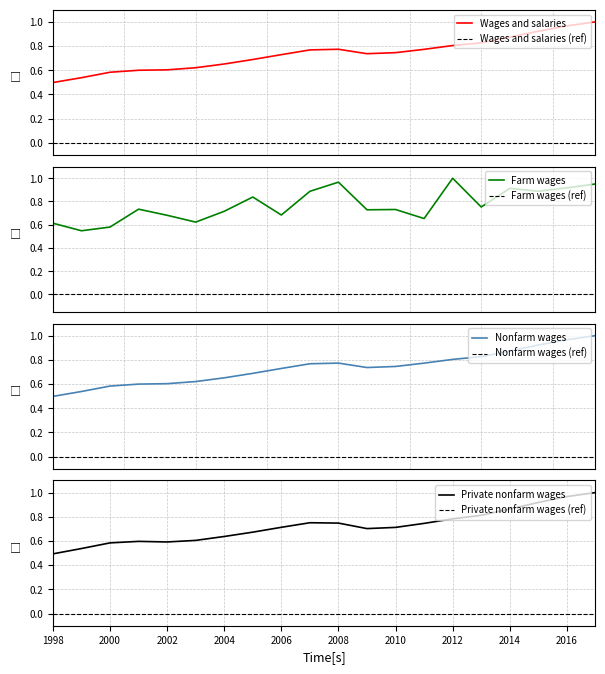

How many interior local valleys does the Nonfarm wages series have?

1